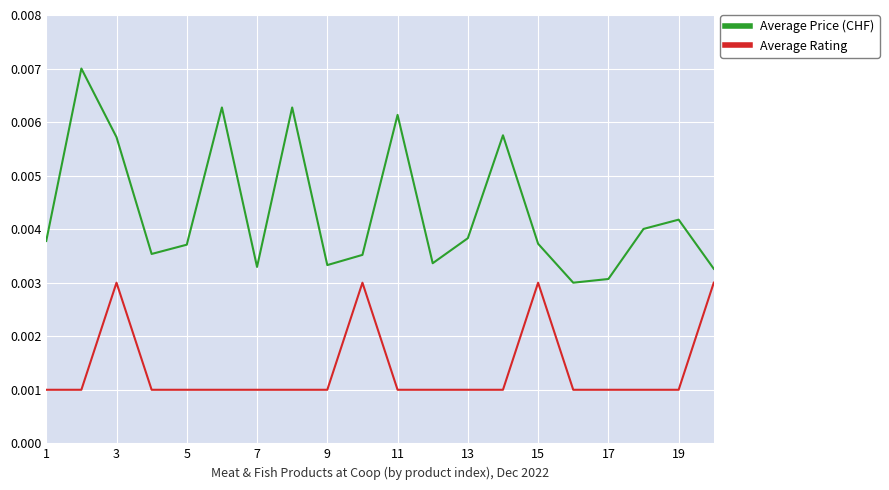

What are all the series names shown in the legend?

Average Price (CHF), Average Rating